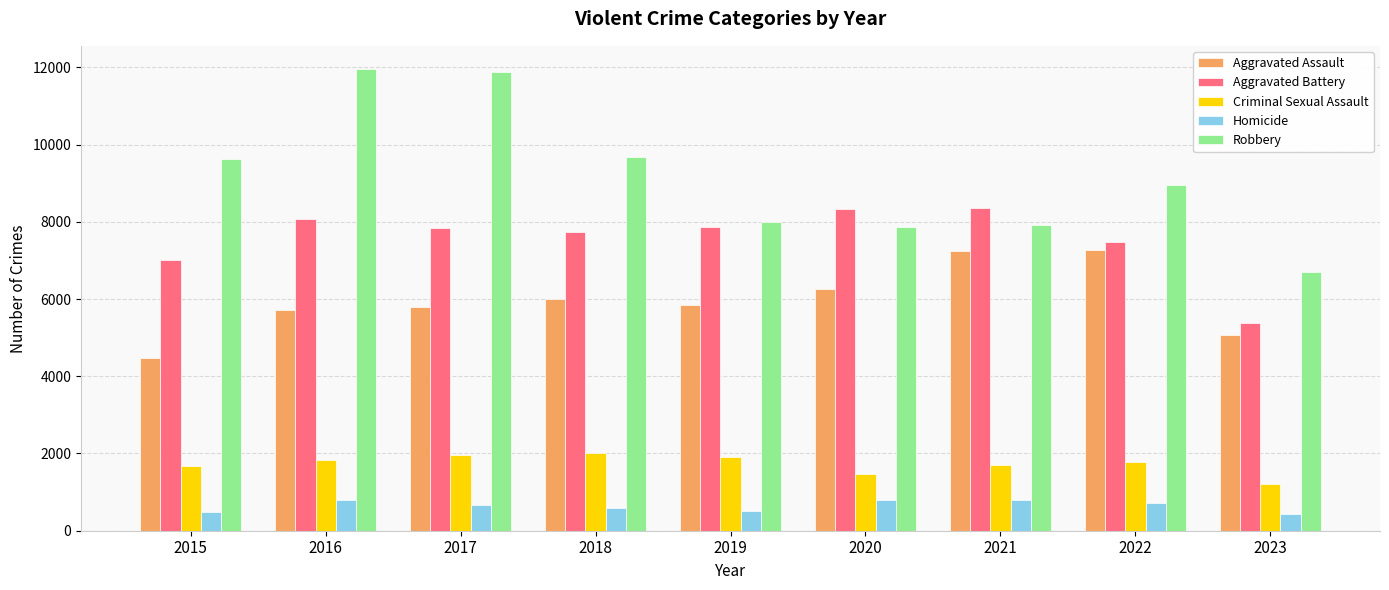

What are all the series names shown in the legend?

Aggravated Assault, Aggravated Battery, Criminal Sexual Assault, Homicide, Robbery